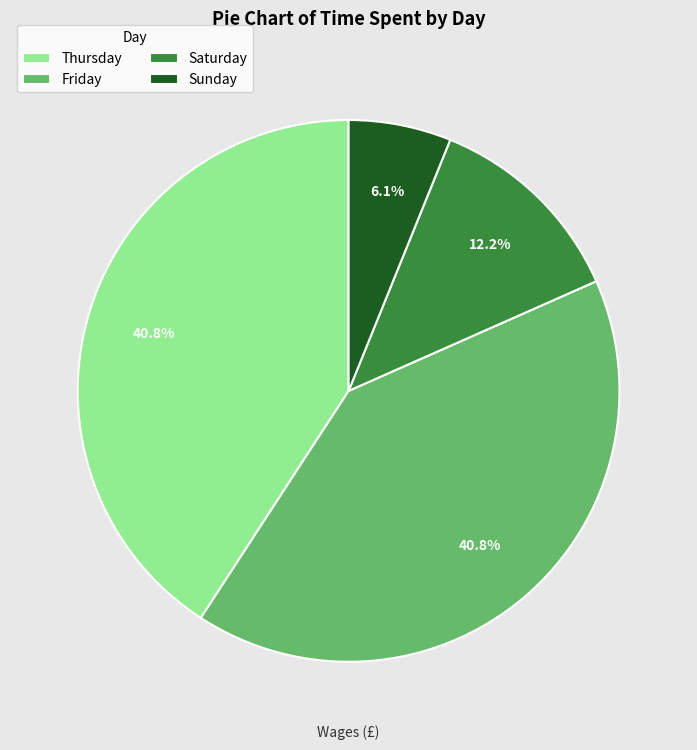

To the nearest percent, what is the difference between the largest and smallest slice percentages?

35%